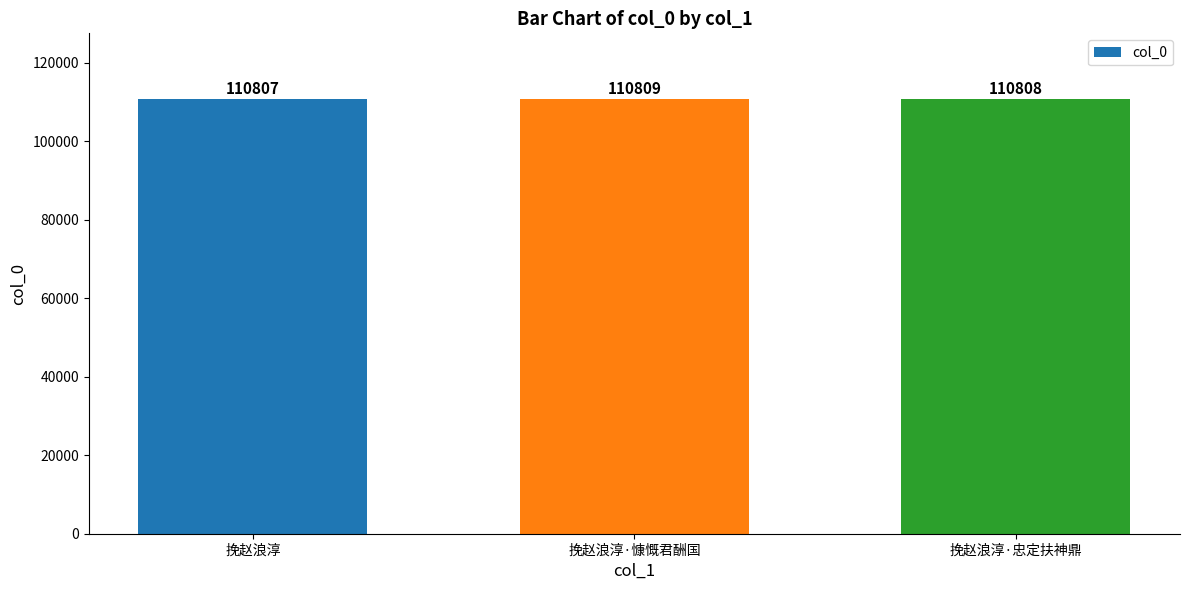

How many distinct data groups are displayed?

1